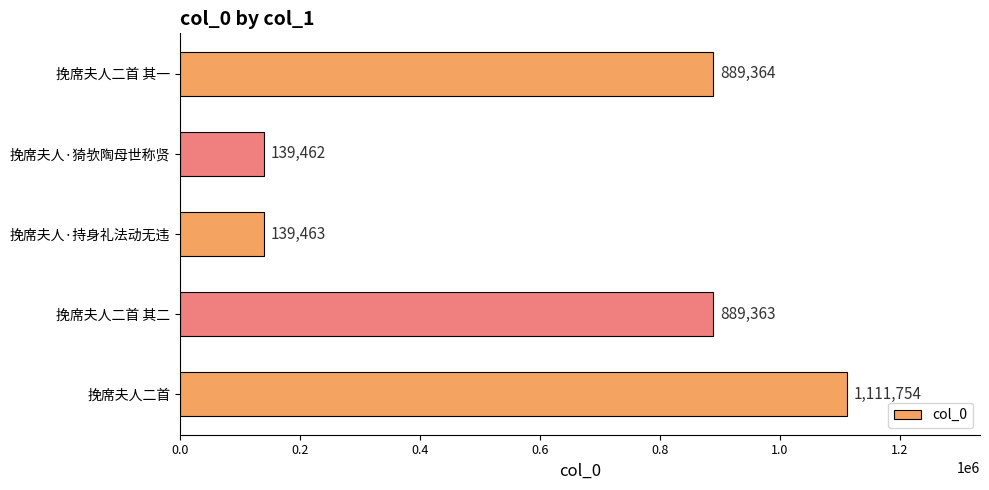

What is the greatest value displayed?

1111754